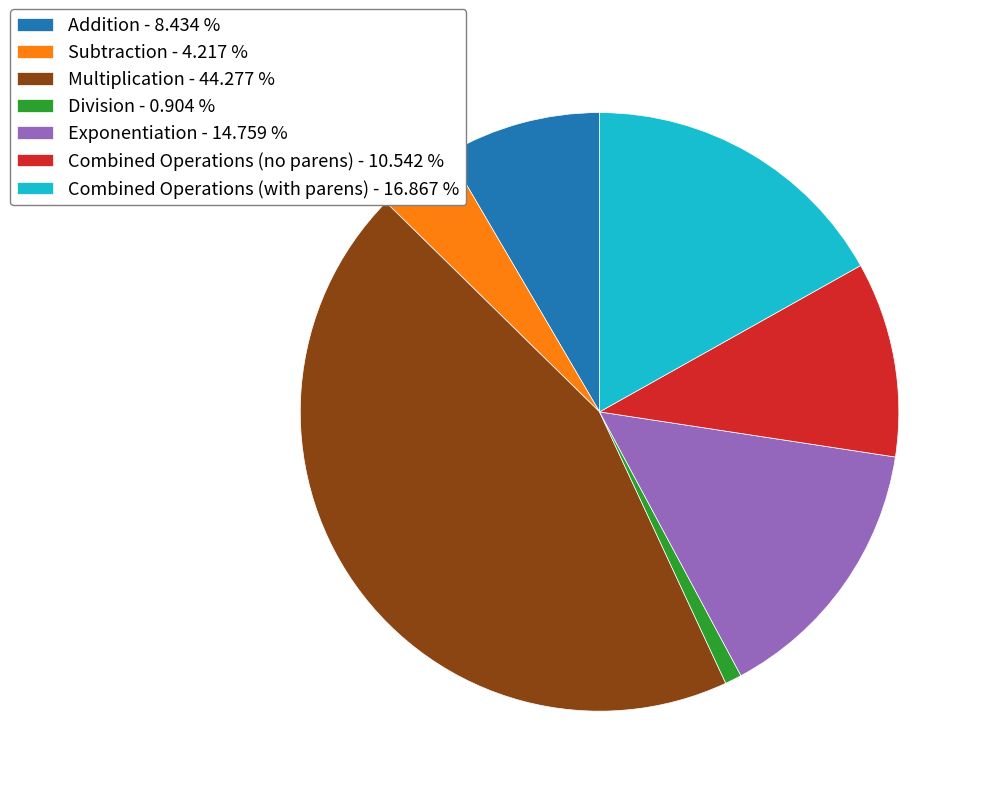

Combined, do Combined Operations (no parens) - 10.542 % and Addition - 8.434 % account for over 50%?

No